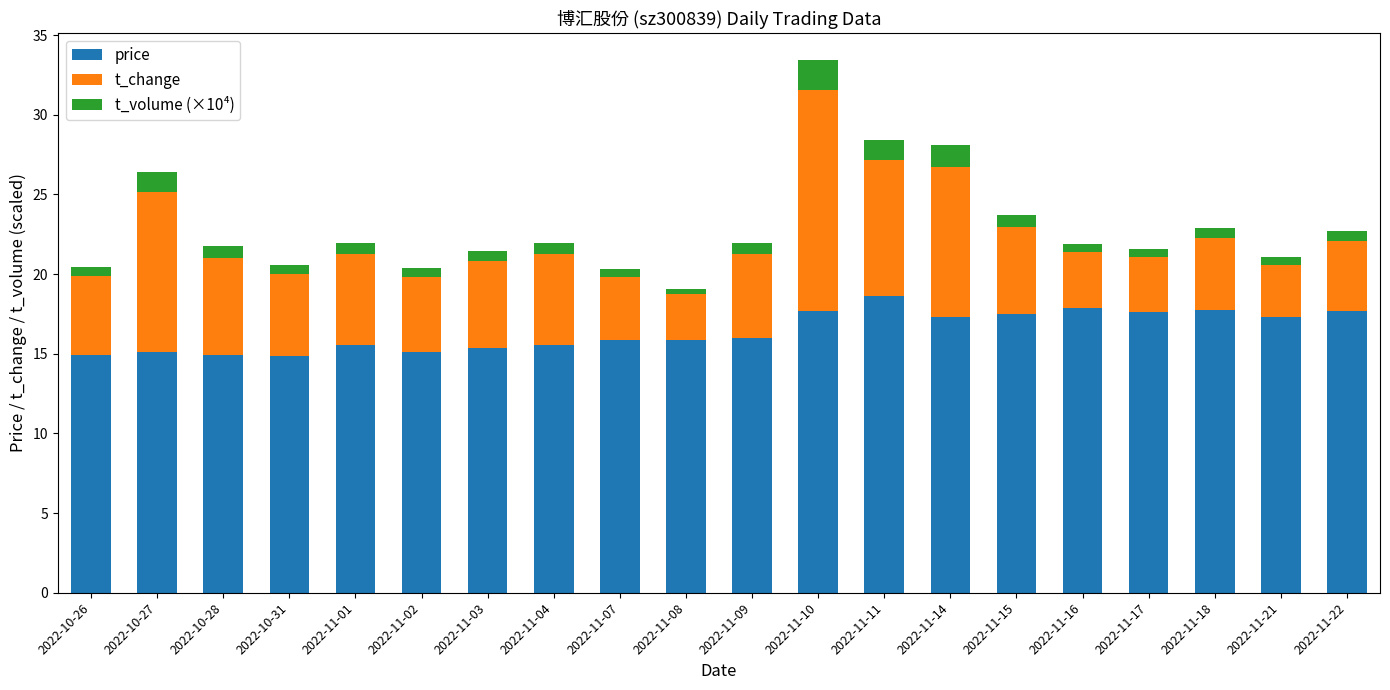

What value does the price series have at 2022-11-18?

17.8